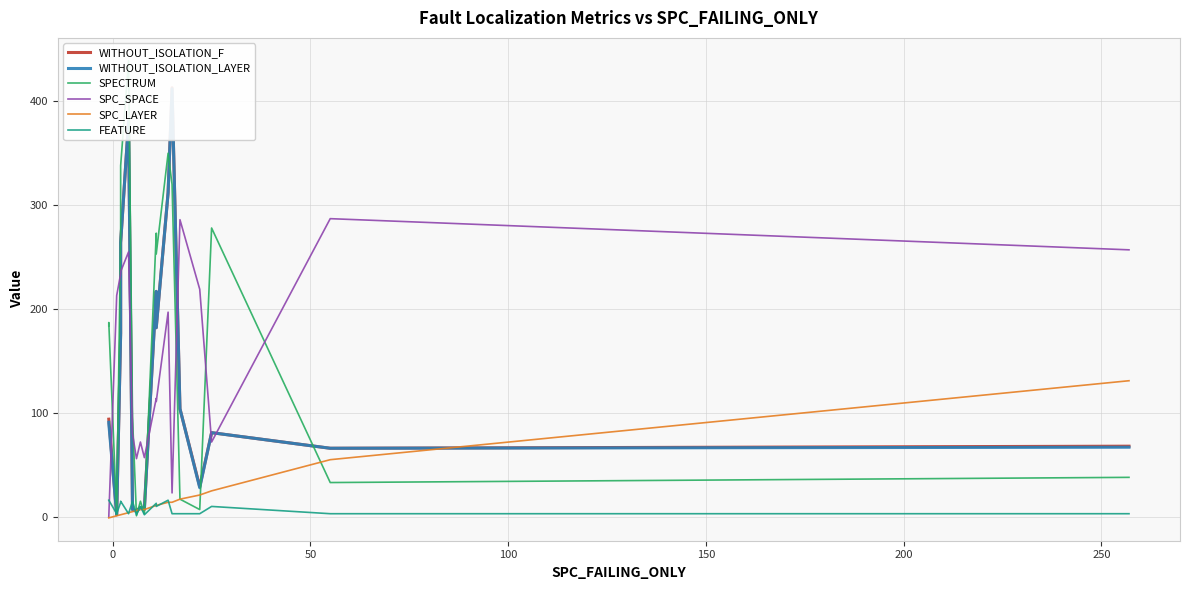

Which series has the largest total across all categories?

SPECTRUM